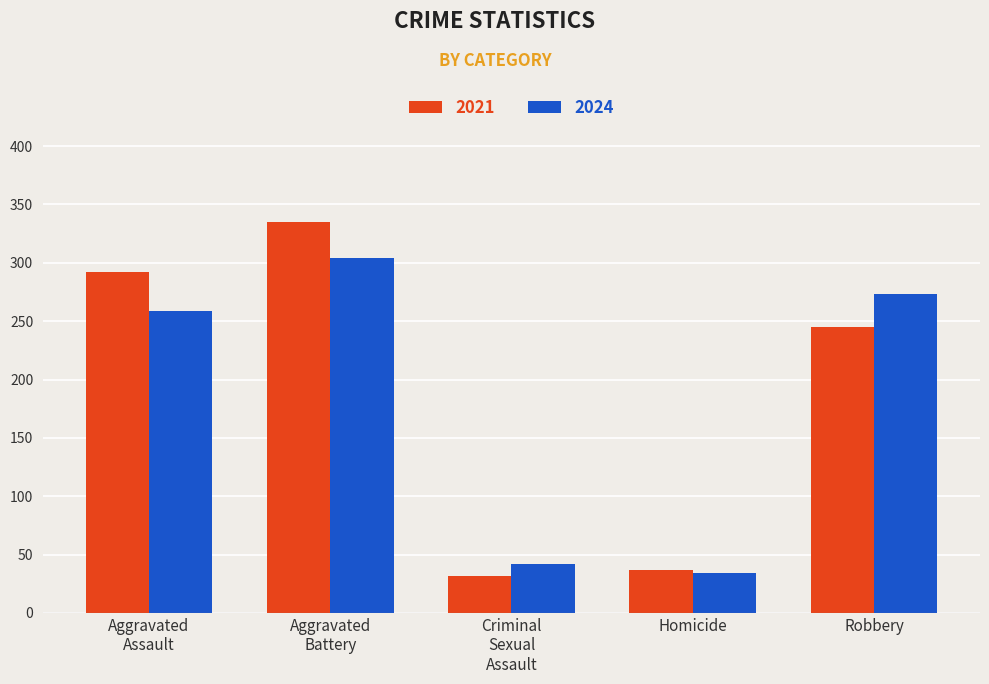

What is the spread (max minus min) of values at Homicide?

3